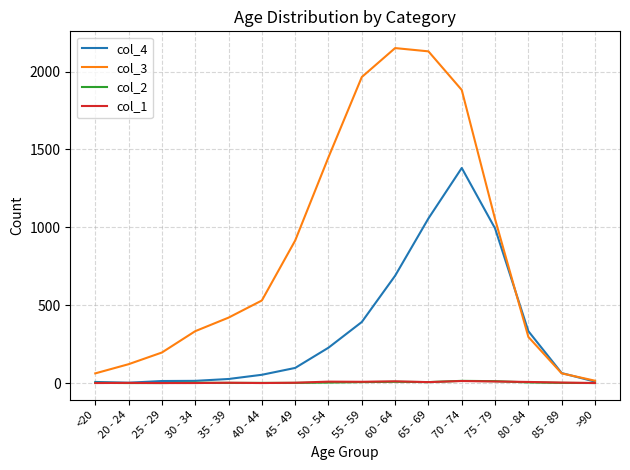

Which series has the largest range (max minus min)?

col_3